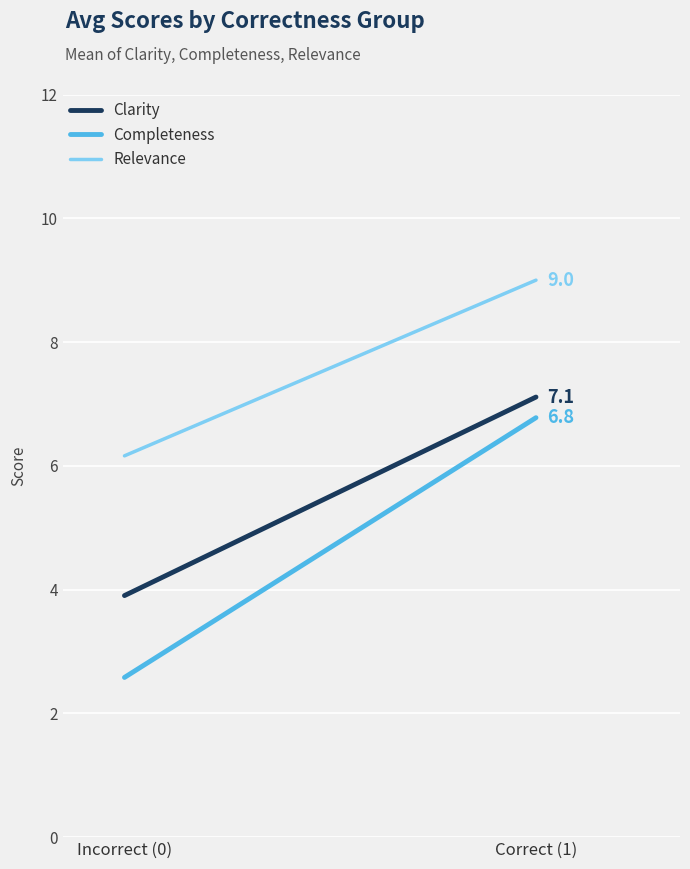

Is the value of Completeness at Correct (1) greater than the value of Relevance at Incorrect (0)?

Yes